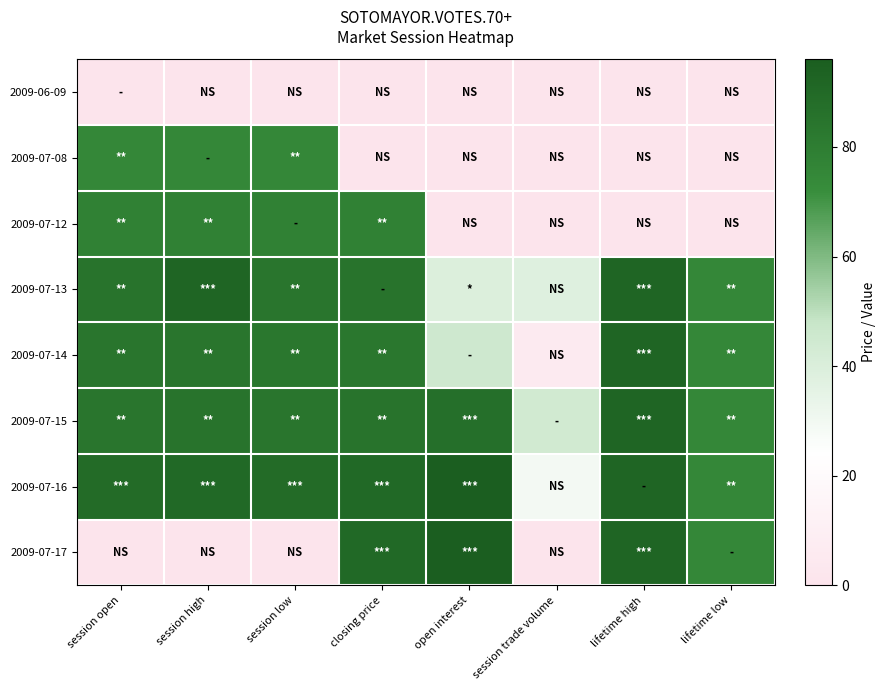

What is the total value across all series at session low?

493.0